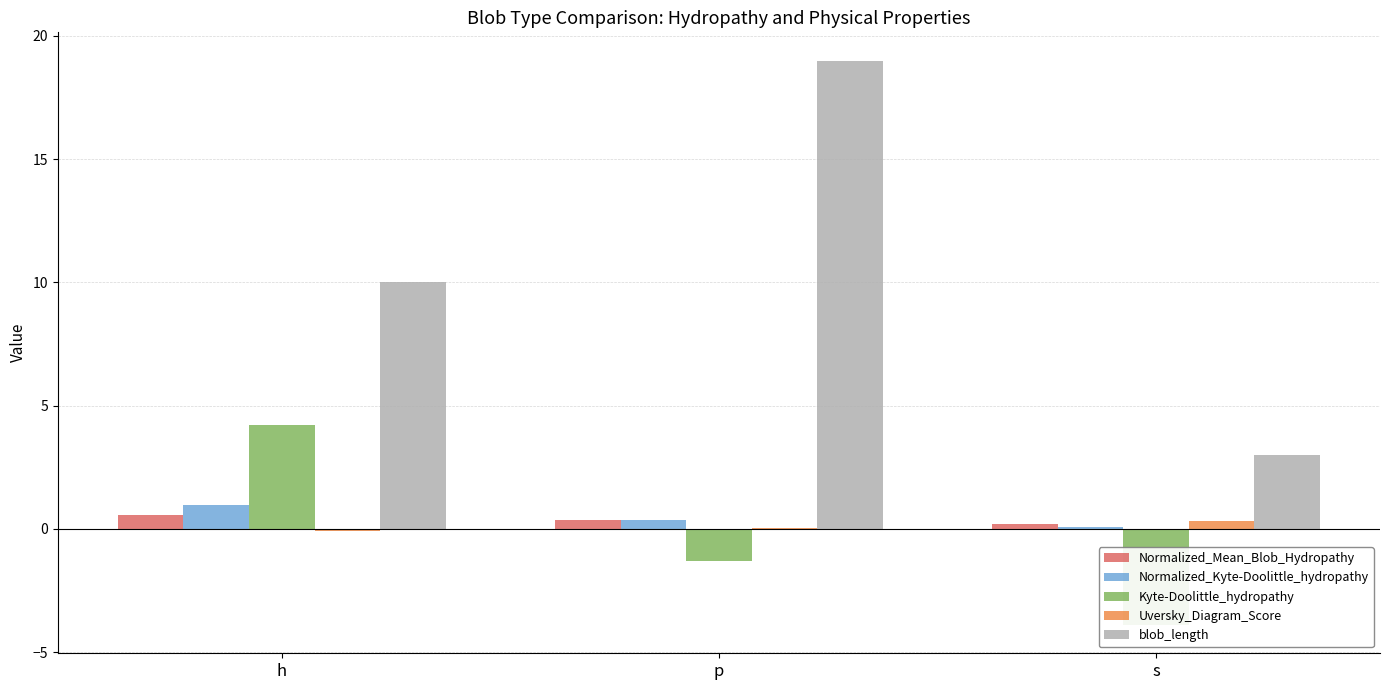

Does the chart contain any negative values?

Yes